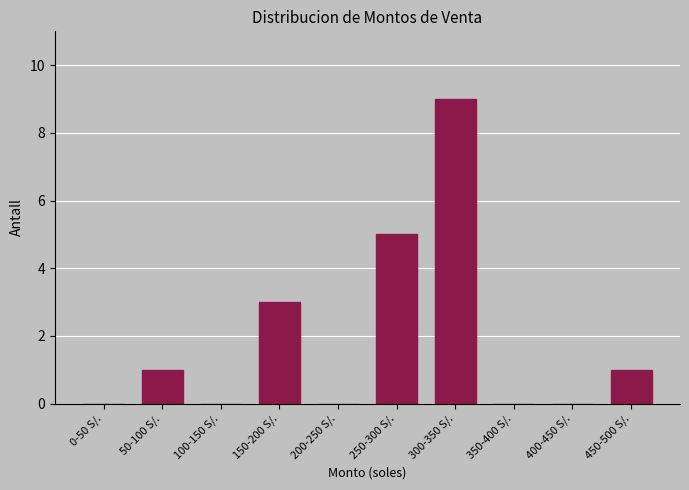

Reading left to right, extract all data points from this chart.

0-50 S/.=0	50-100 S/.=1	100-150 S/.=0	150-200 S/.=3	200-250 S/.=0	250-300 S/.=5	300-350 S/.=9	350-400 S/.=0	400-450 S/.=0	450-500 S/.=1